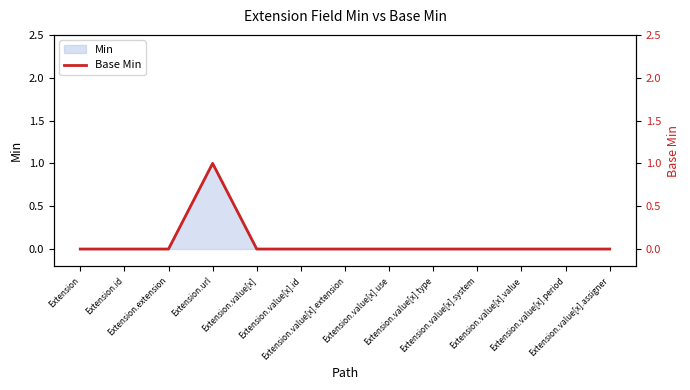

How many lines are shown in the chart?

1